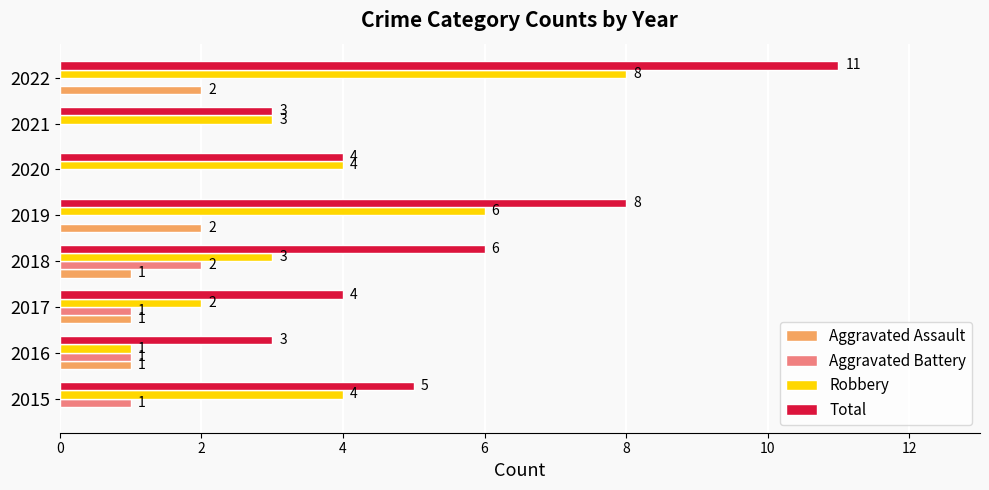

How many Total values are between 4 and 8?

5